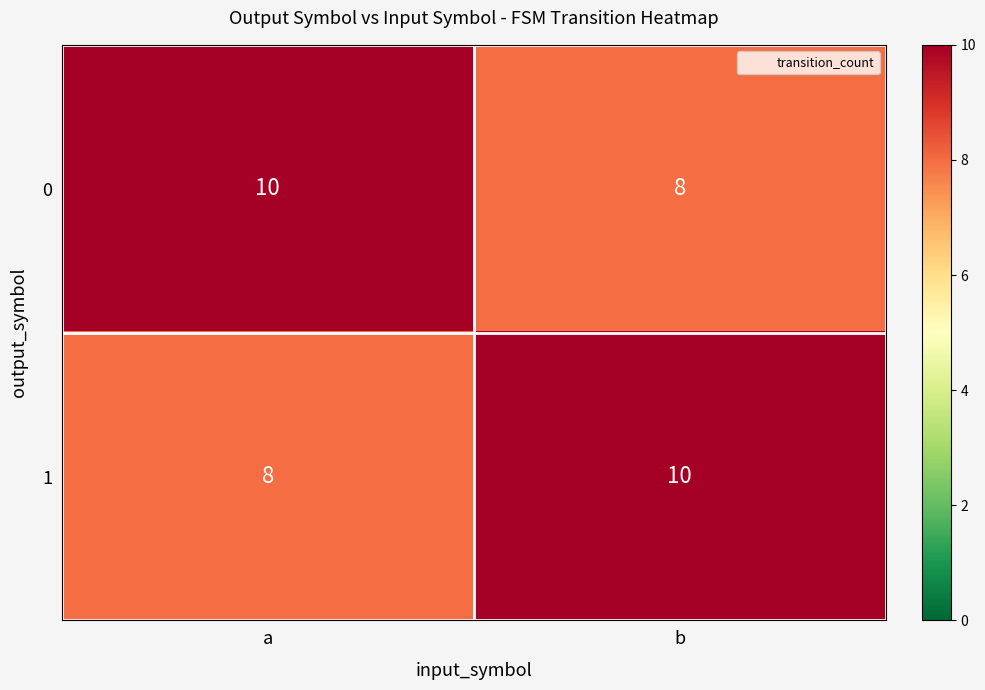

Reading left to right, extract all data points from this chart.

0: 10	8
1: 8	10